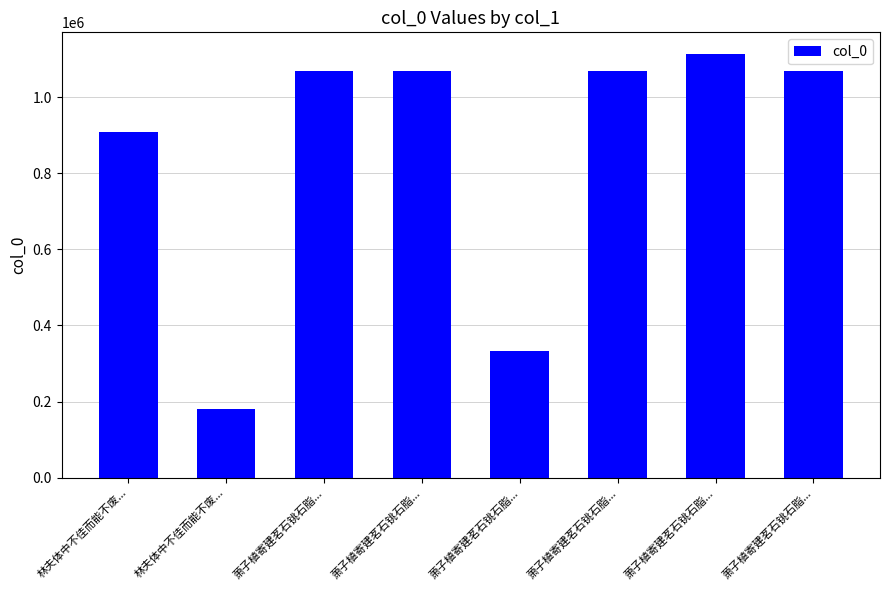

What is the change in value from 萧子植寄建茗石铫石脂... to 萧子植寄建茗石铫石脂...?

+734239